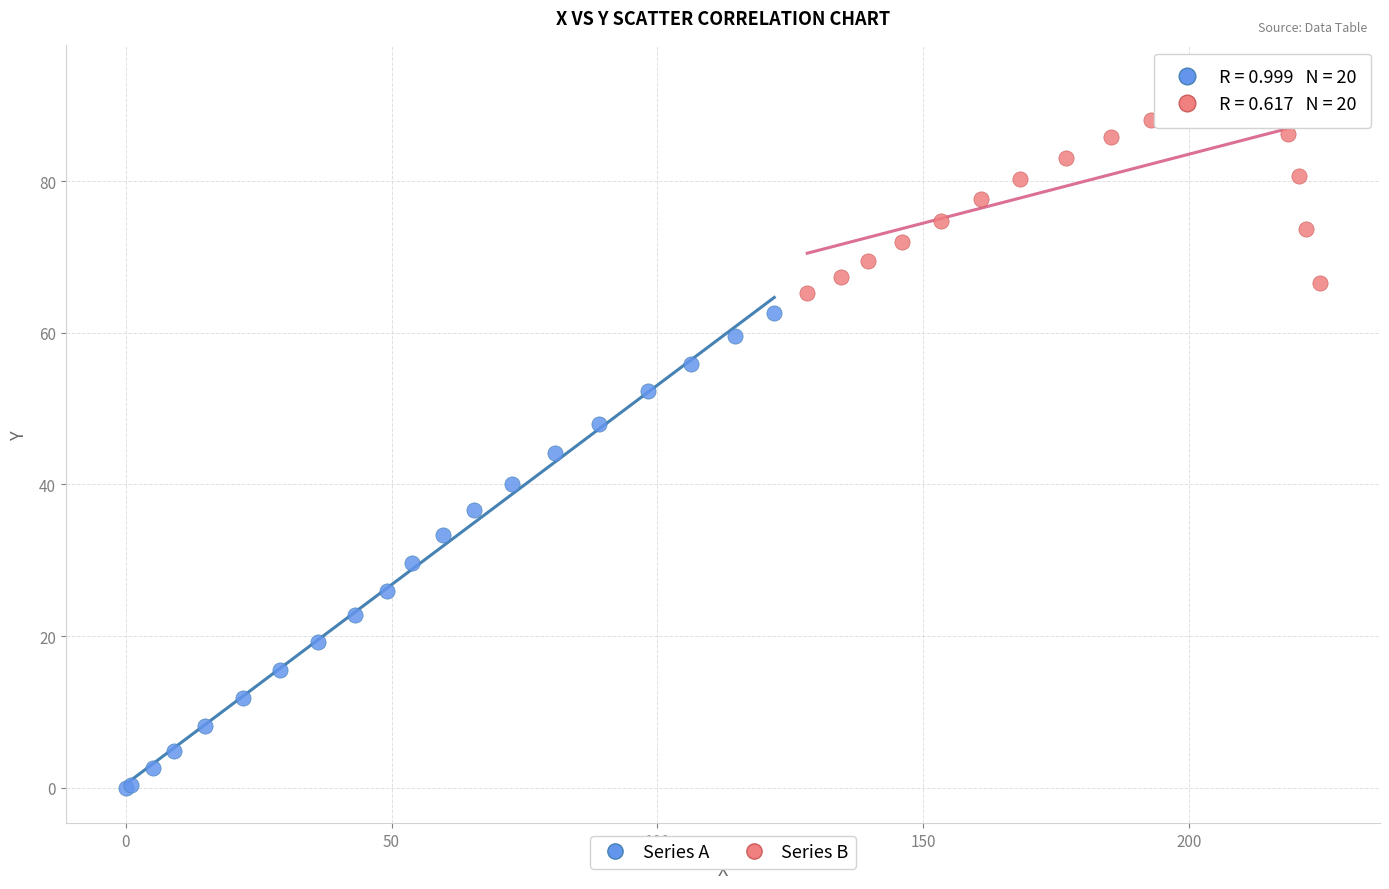

Which series reaches the maximum Y coordinate?

Series B